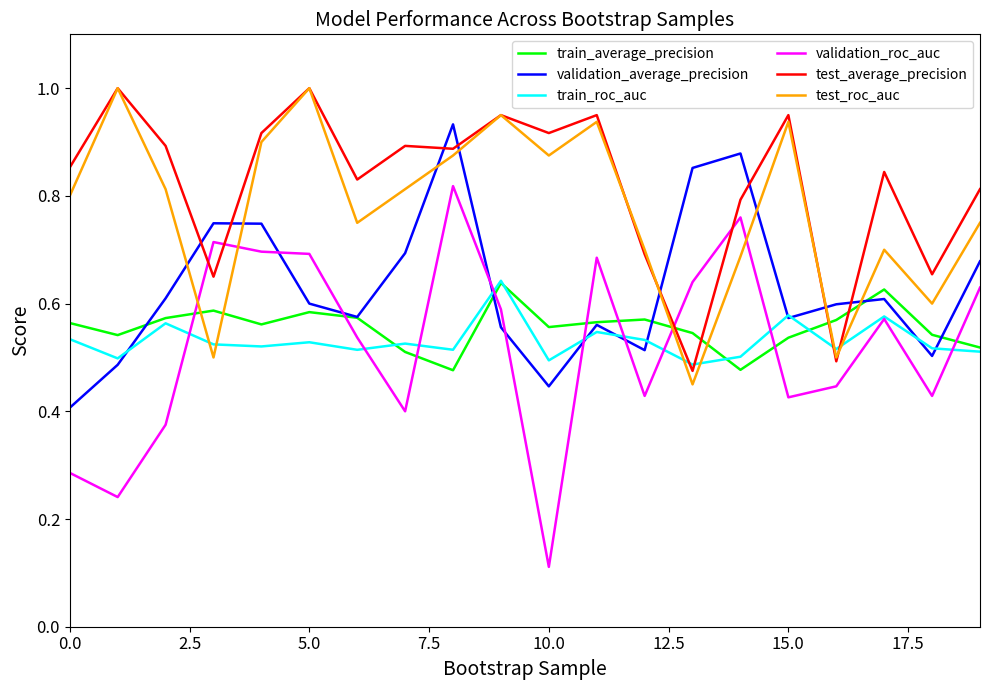

Which series ends up on top after the final intersection of validation_roc_auc and test_roc_auc?

test_roc_auc